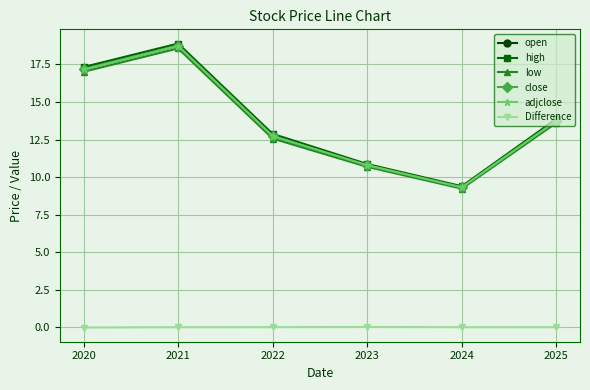

What is the value of the high point at the 2nd from the left?

18.9